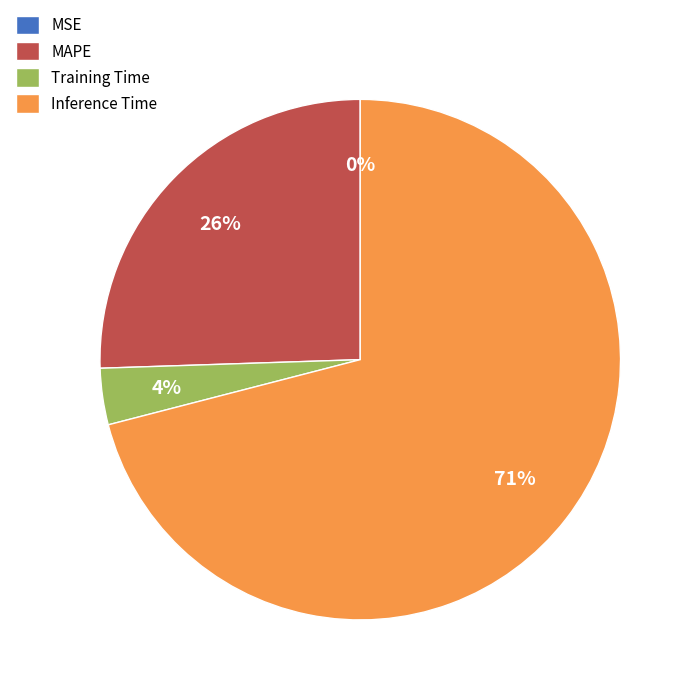

Is it true that Inference Time is 71% of the pie?

True